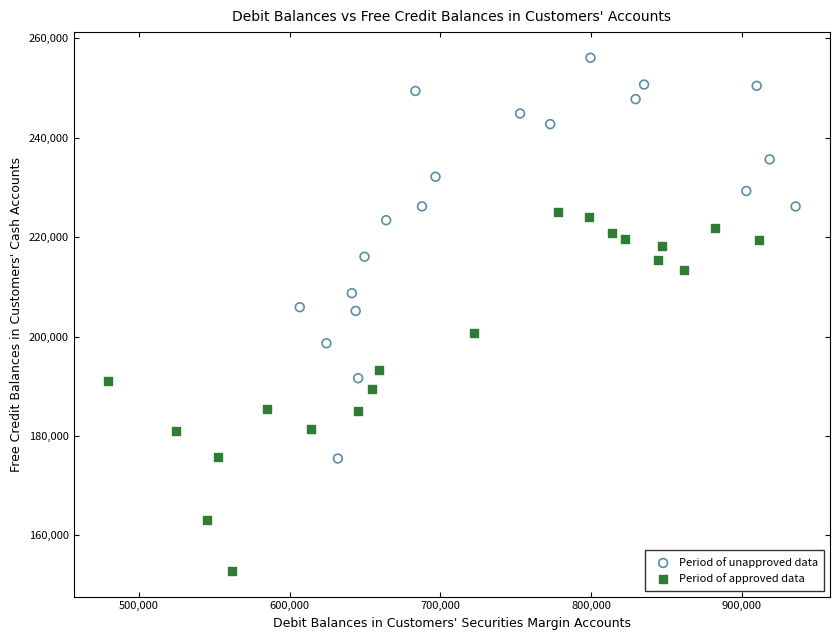

Which series contains the lowest Y value?

Period of approved data